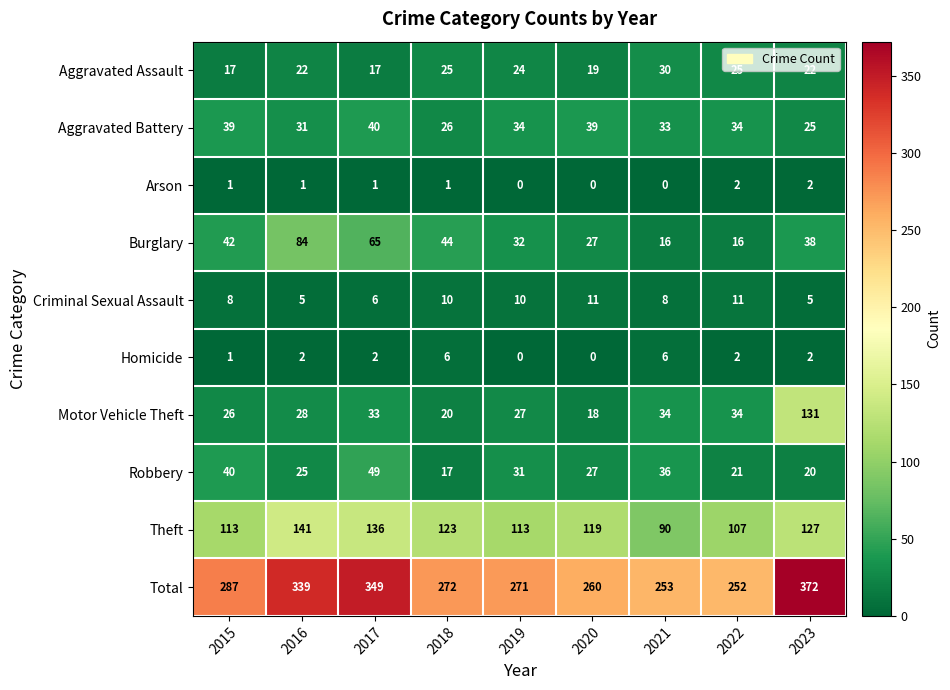

At how many categories does at least one series exceed 318?

3